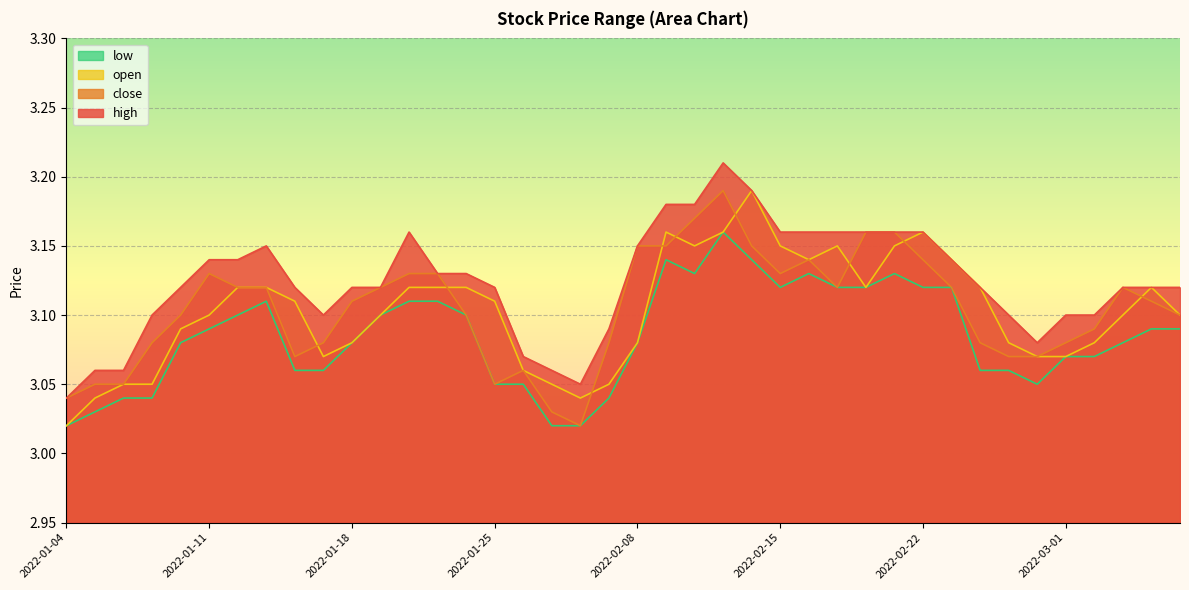

At which label does open reach its minimum?

2022-01-04